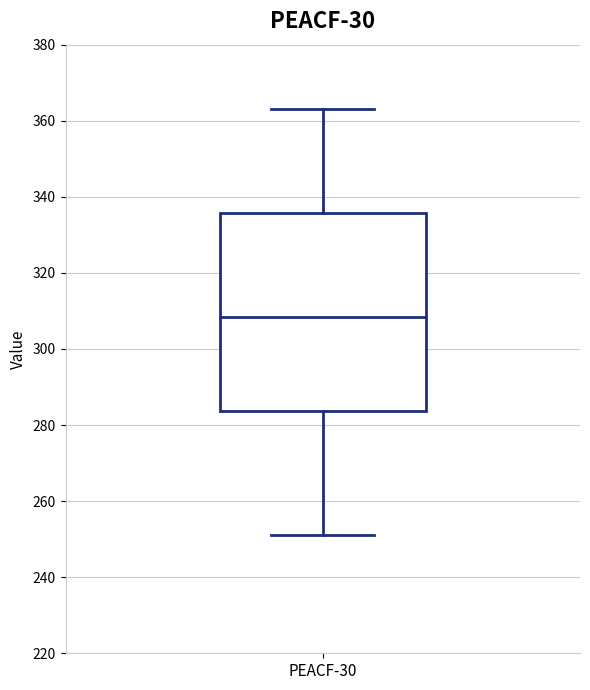

Transcribe this box plot: give where the median line is, the range the box spans, and where the two whiskers end, as read against the y-axis. The values are not printed on the chart, so give them approximately, as read against the axis.

median 308, box 284 to 336, whiskers 252 to 364